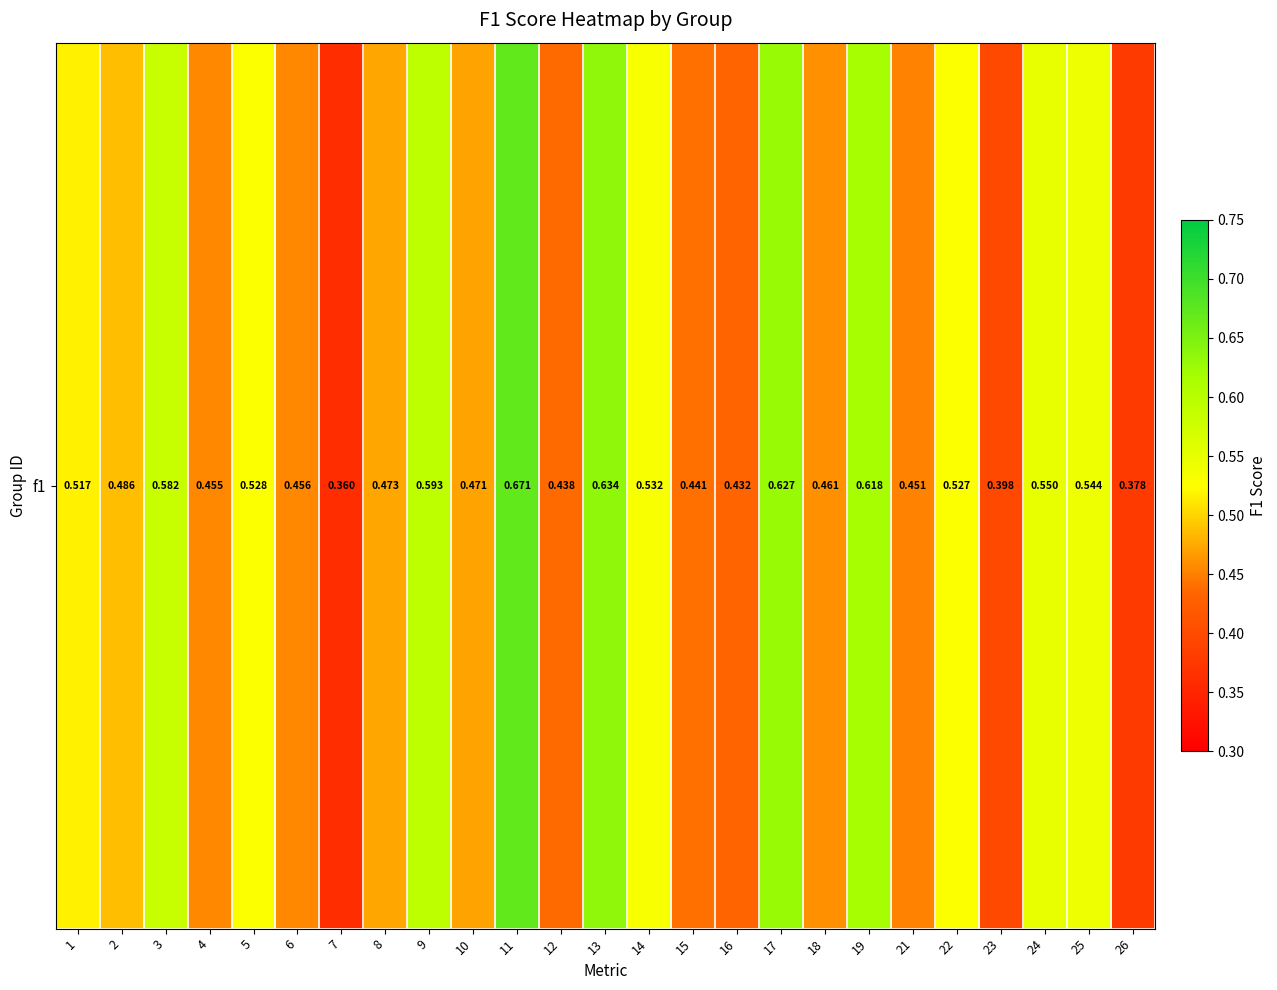

What is the minimum value shown in the chart?

0.4